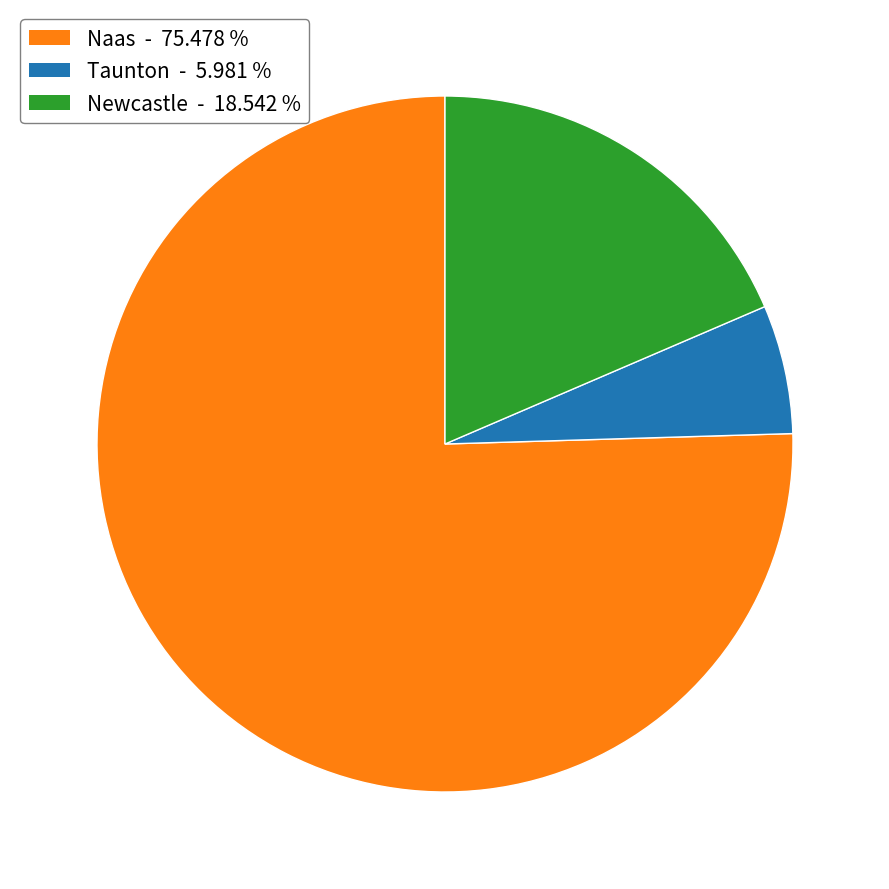

Does any single category account for the majority?

Yes